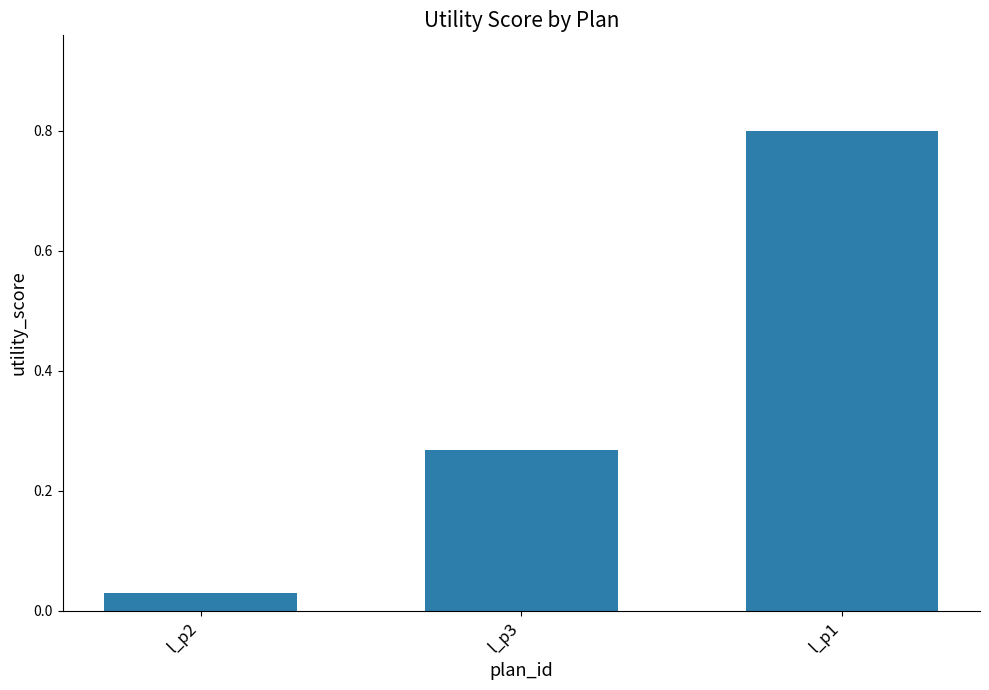

Where is the data nearest to the value 0?

l_p2